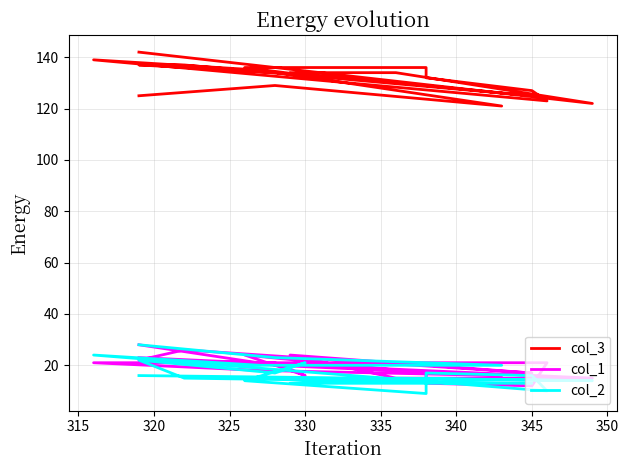

Is the value of col_1 at 13 greater than the value of col_2 at 355?

Yes